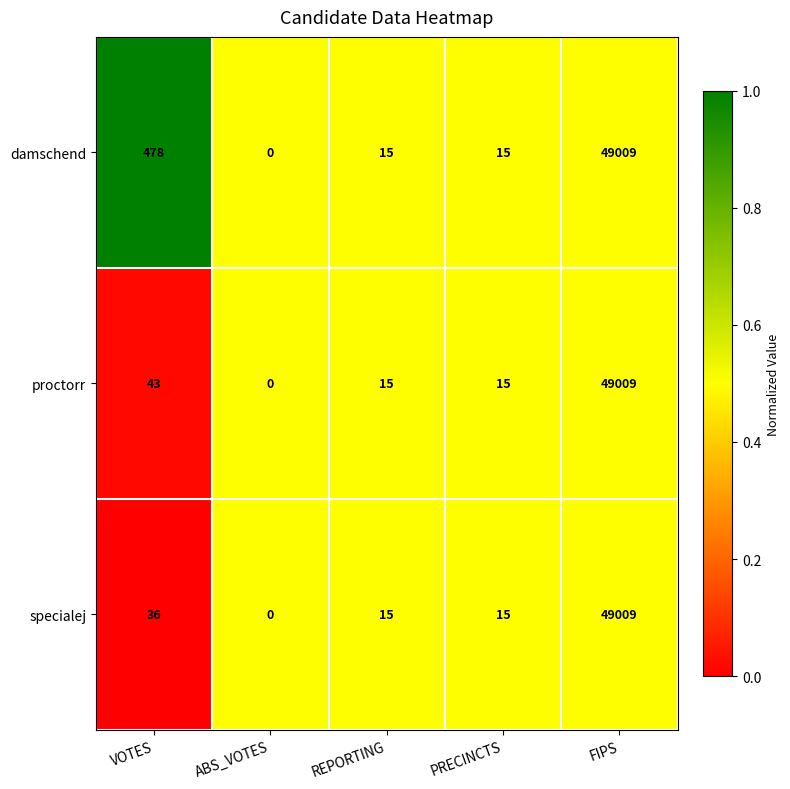

What is the highest value of the proctorr series?

49009